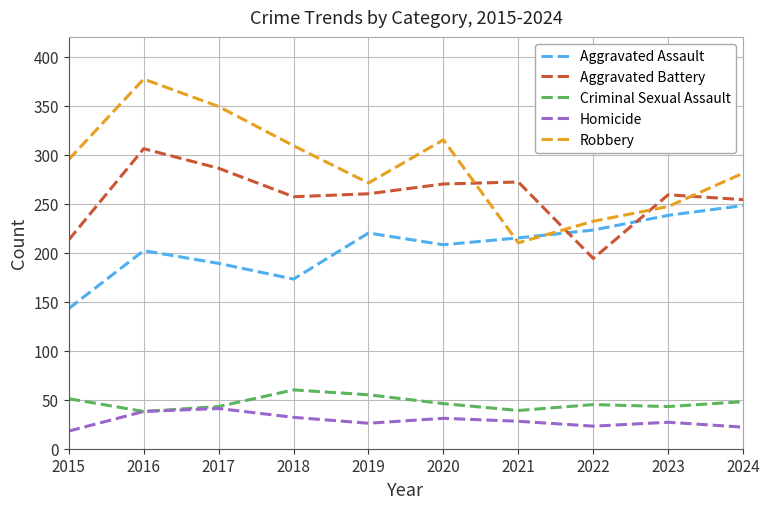

Rank the series by their maximum value, from lowest to highest.

Homicide, Criminal Sexual Assault, Aggravated Assault, Aggravated Battery, Robbery